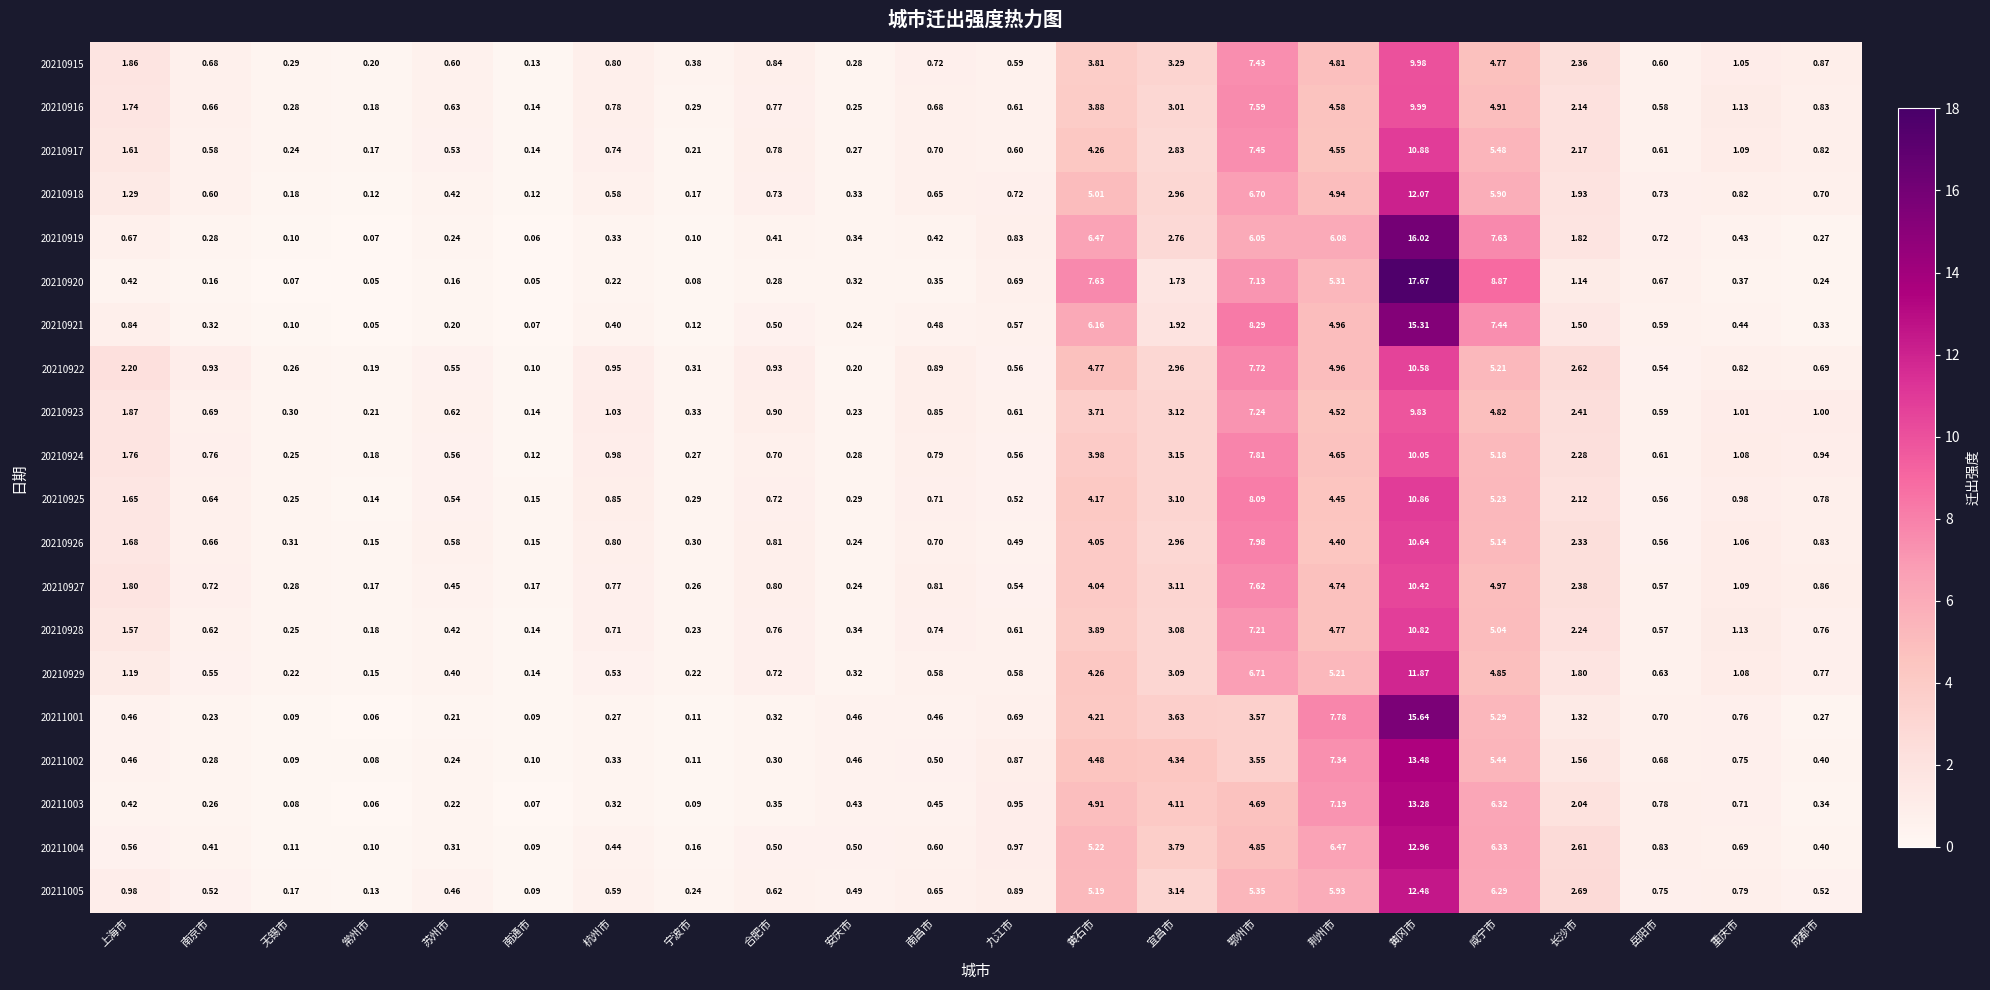

Which label corresponds to the largest value in the chart?

黄冈市